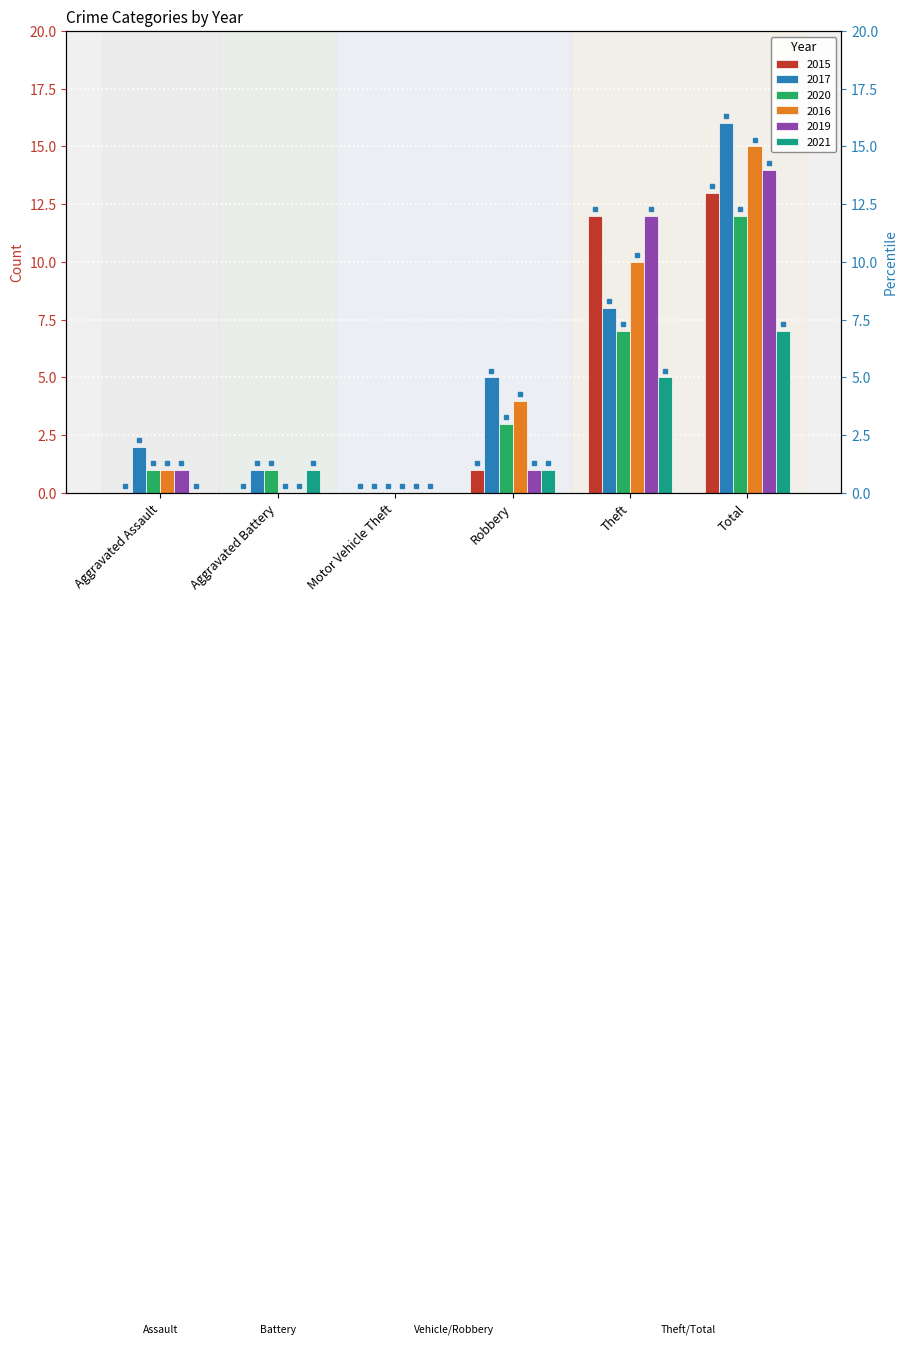

What is the maximum value shown in the chart?

16